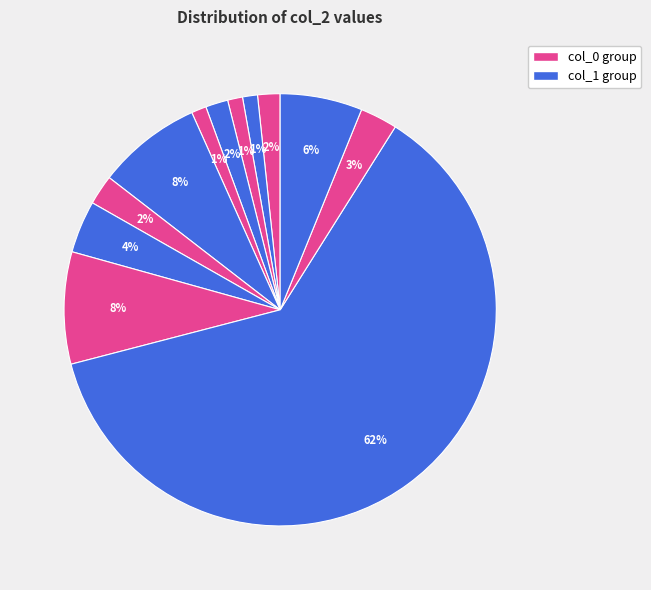

How many slices are in this pie chart?

12